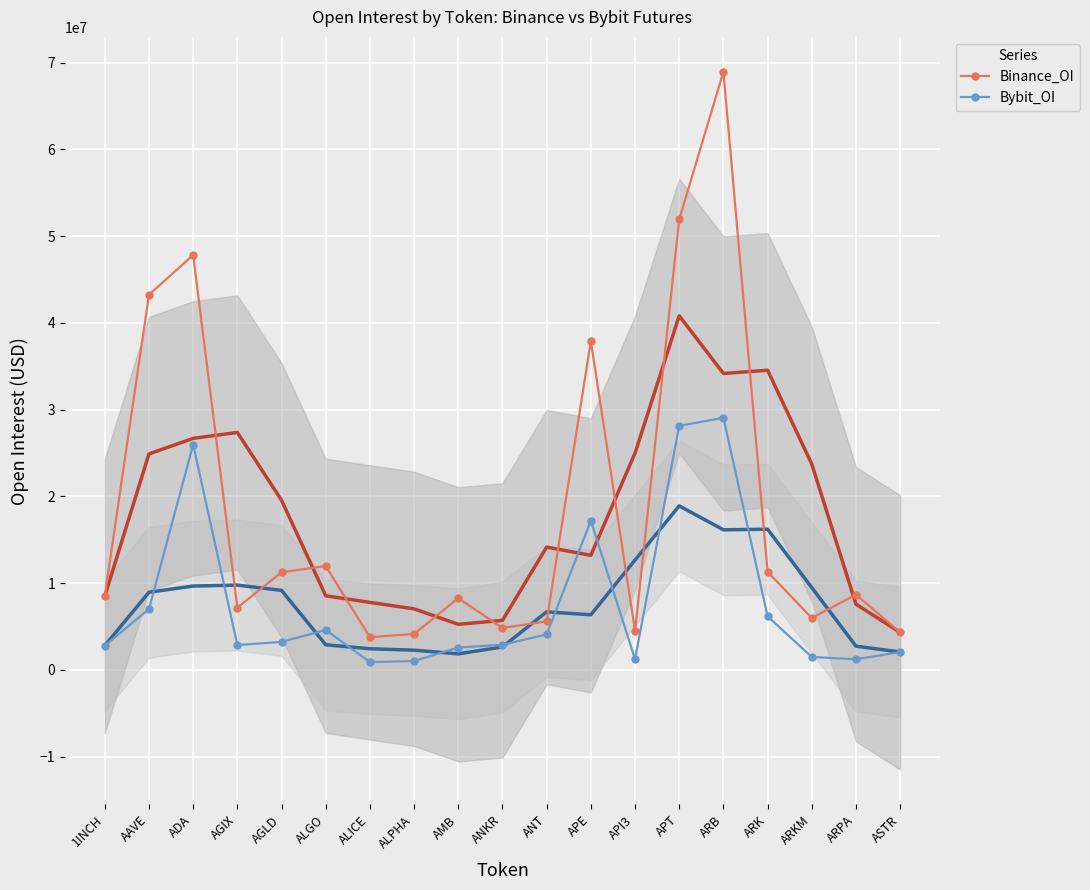

List the series in order of their overall mean, lowest first.

Bybit_OI, Binance_OI